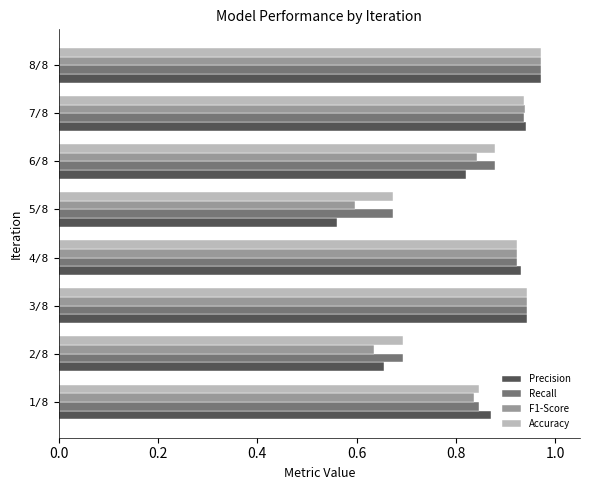

Where is Recall nearest to the value 0?

5/8